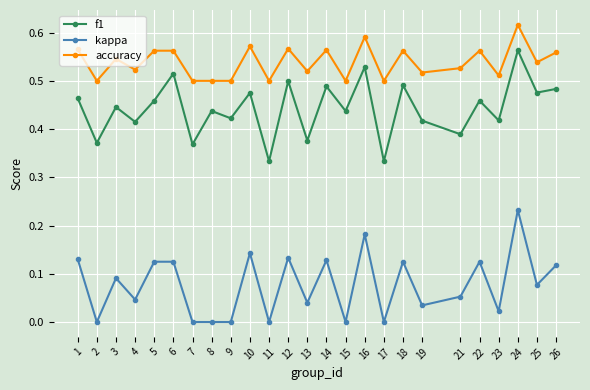

List the series in order of their overall mean, highest first.

accuracy, f1, kappa